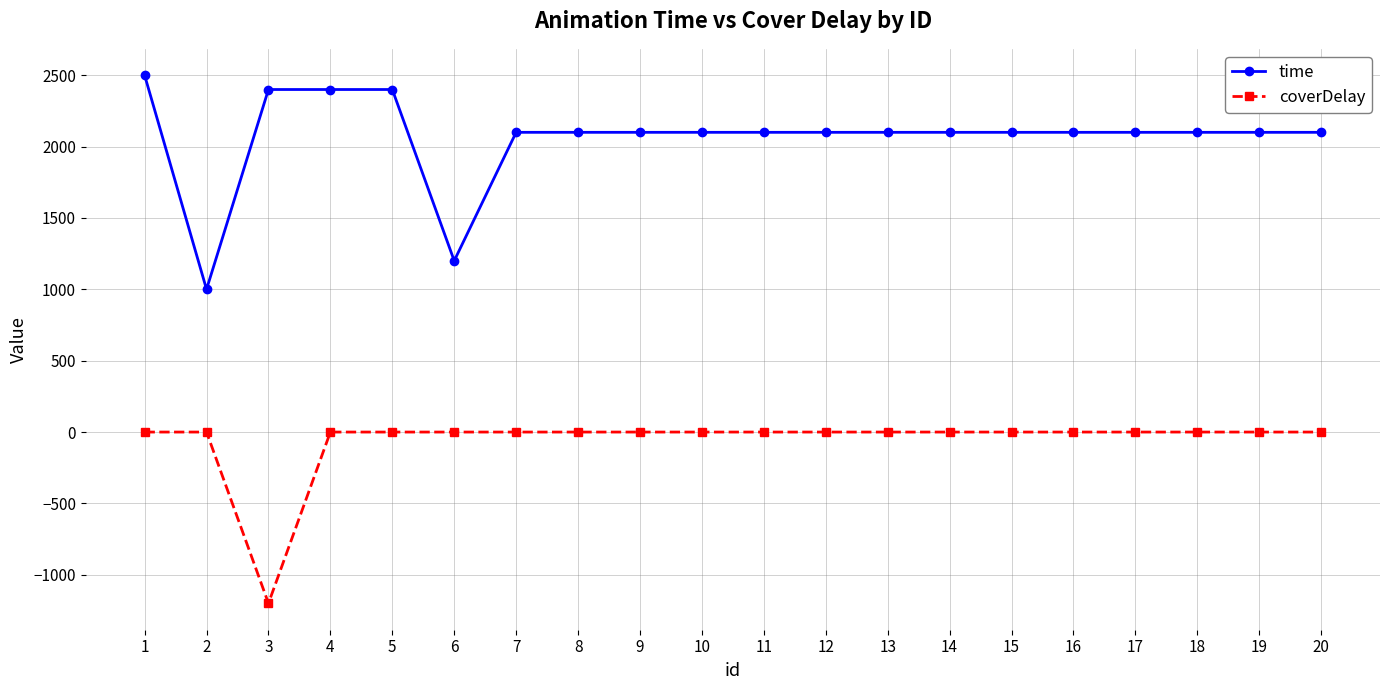

At 3, list the series in order from largest to smallest.

time, coverDelay